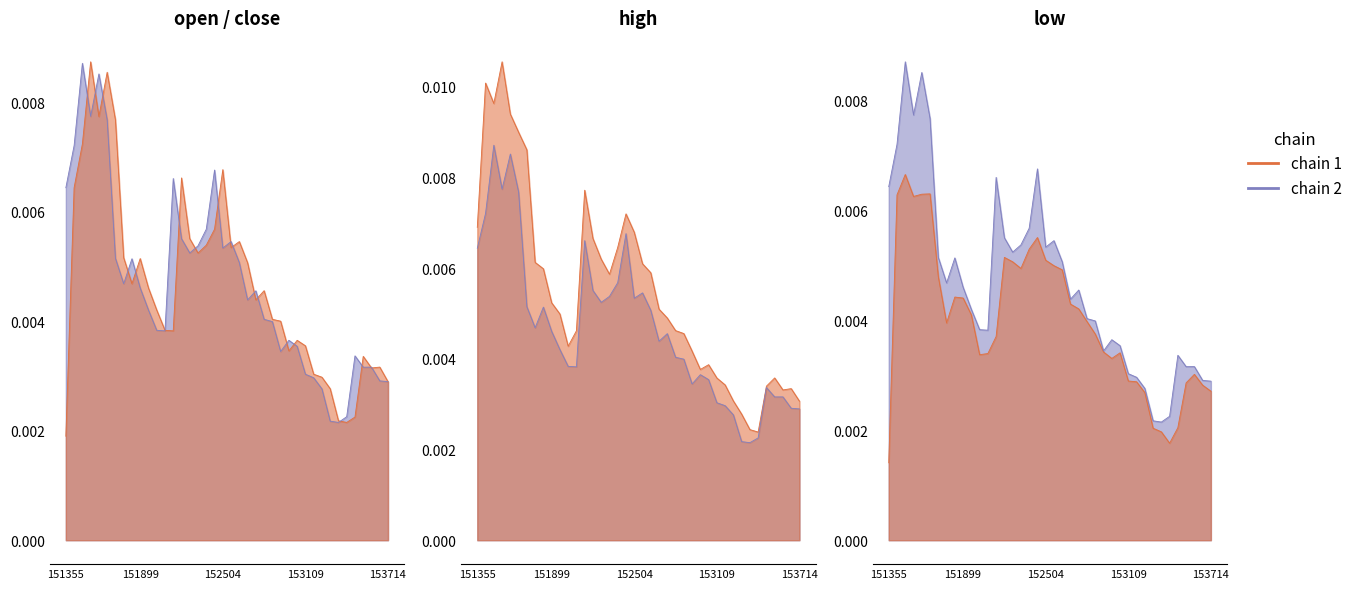

True or false: low line and close line cross at least once.

False